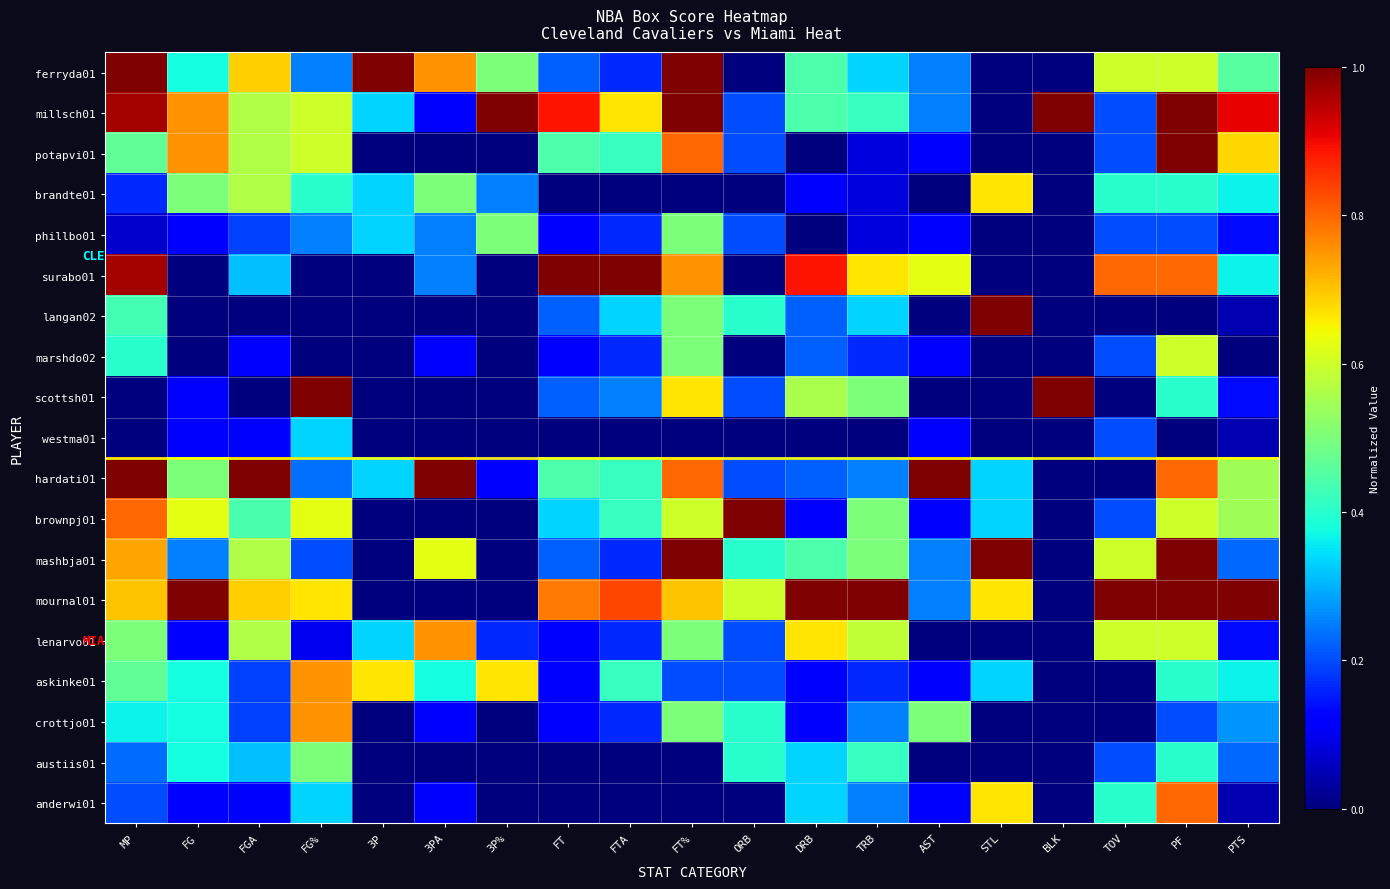

Which series has the largest range (max minus min)?

ferryda01